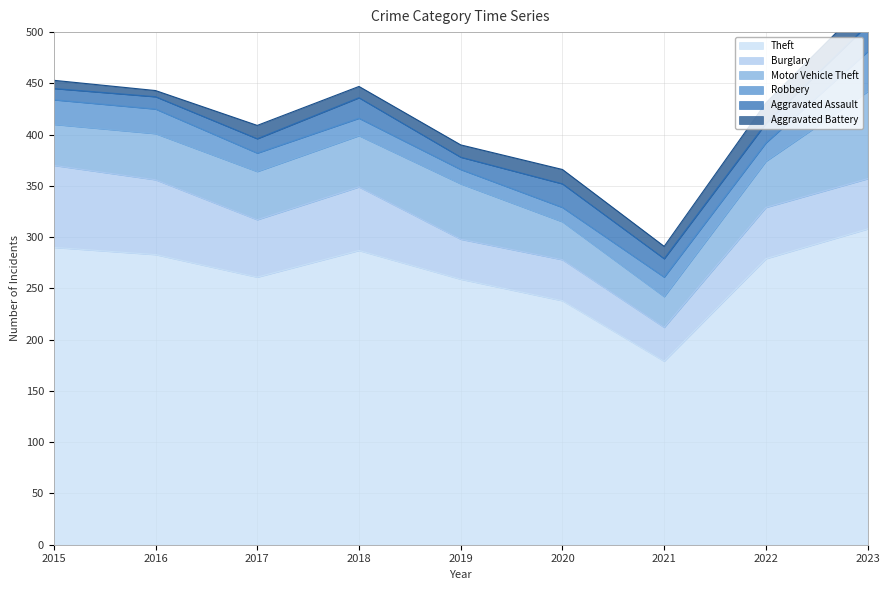

What is the value of the Motor Vehicle Theft point at the 9th from the left?

85